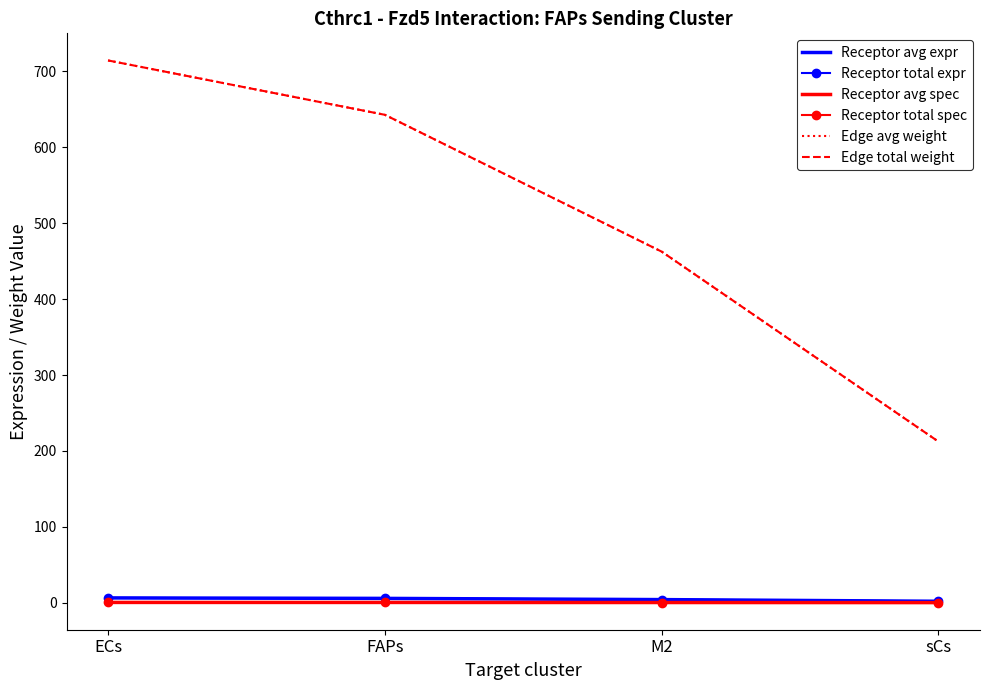

Between ECs and sCs, which series saw the biggest shift?

Edge avg weight